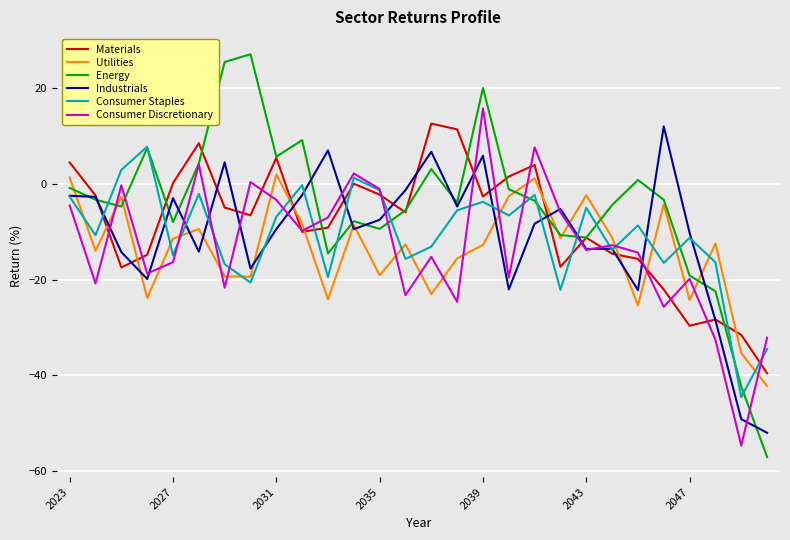

How many lines are shown in the chart?

6